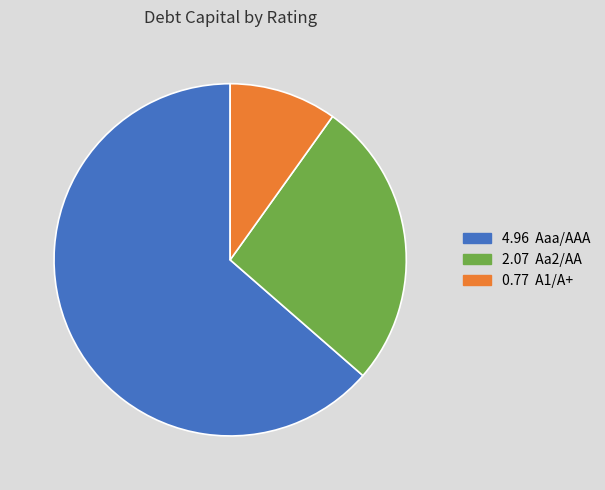

How many slices are in this pie chart?

3